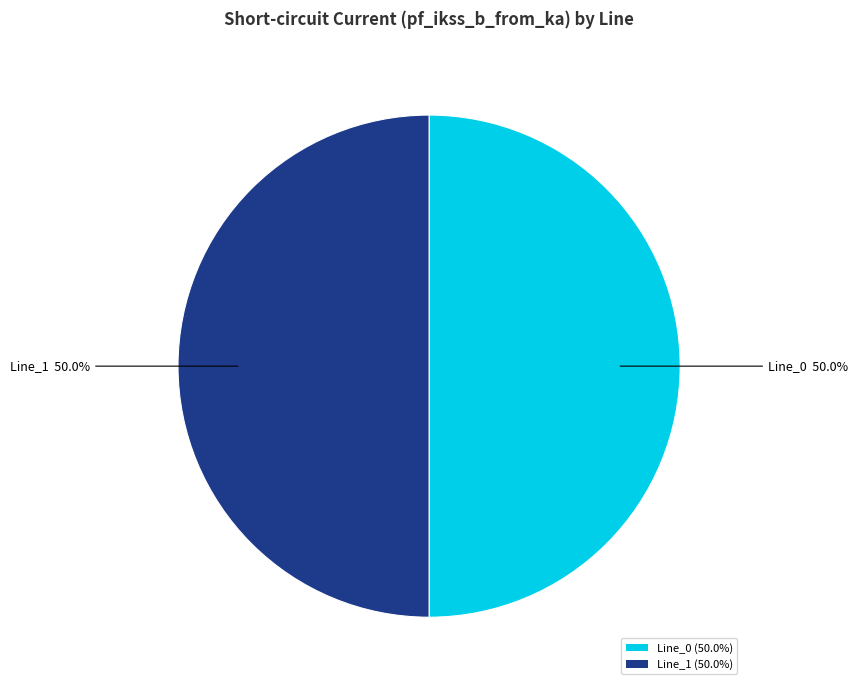

Approximately how many times larger is the value at Line_1 (50.0%) compared to Line_0 (50.0%)?

1.0